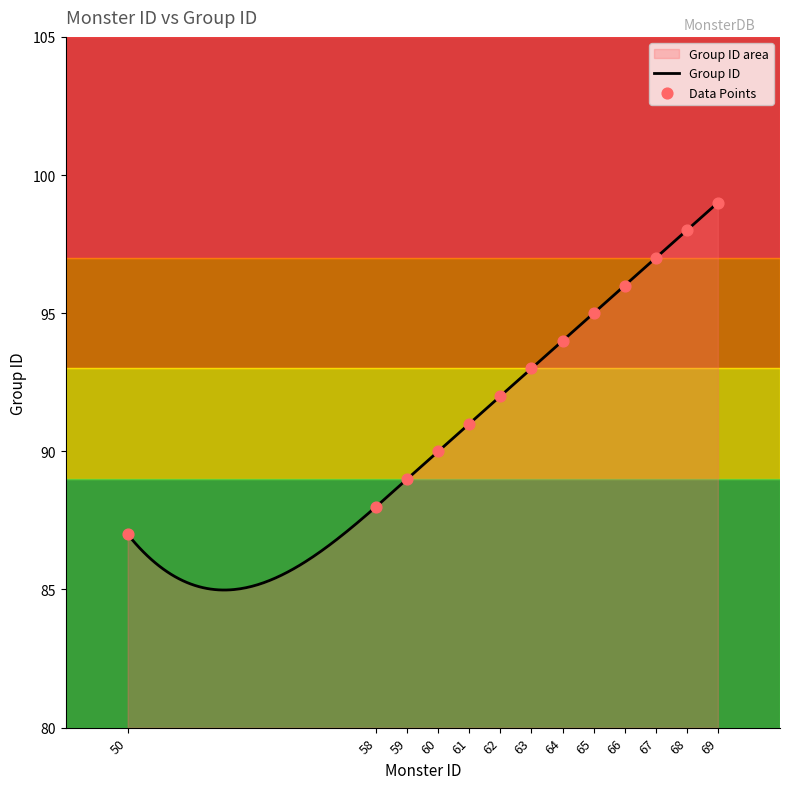

Which has a higher value, 50 or 58?

58